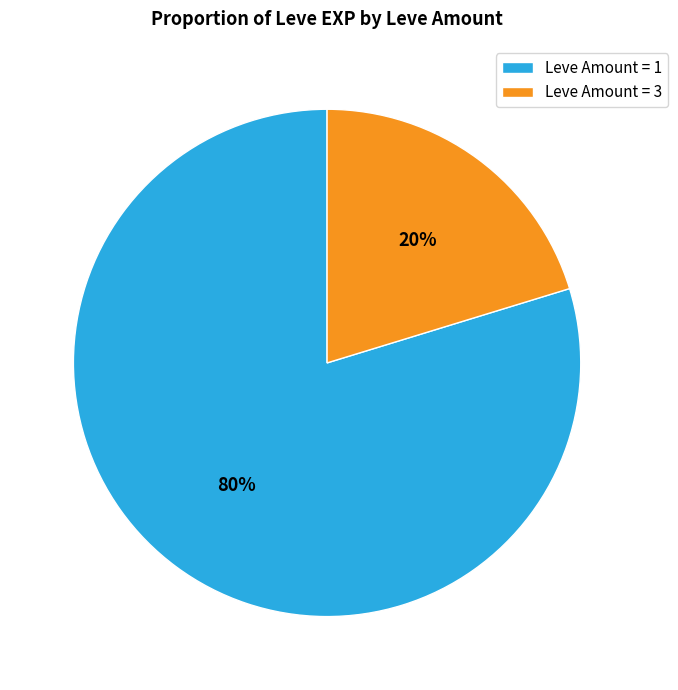

What is the largest slice in the pie chart?

Leve Amount = 1